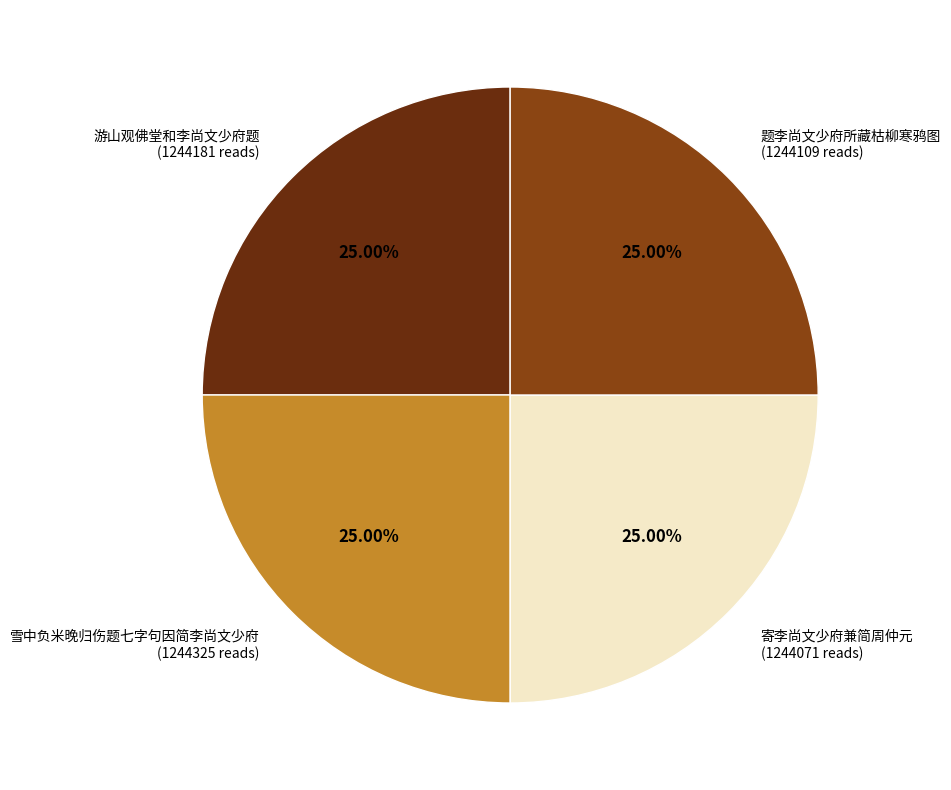

Is there any slice that represents more than half of the pie?

No